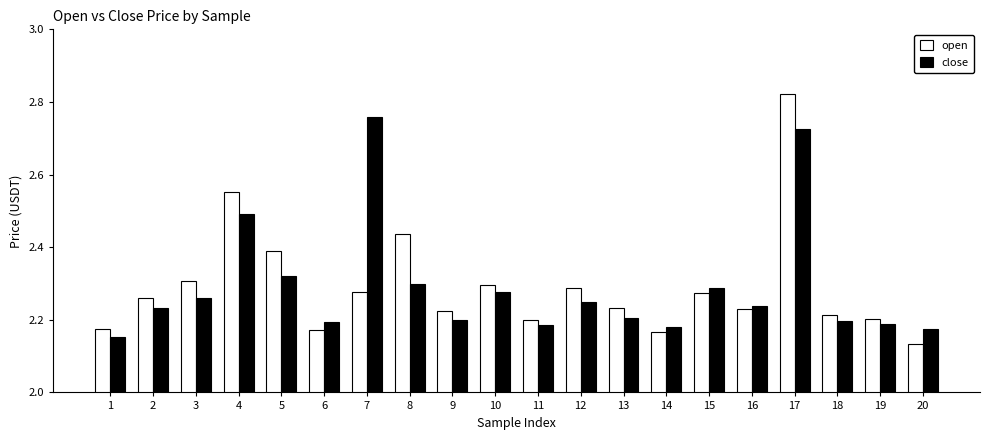

At how many categories does at least one series exceed 2?

20